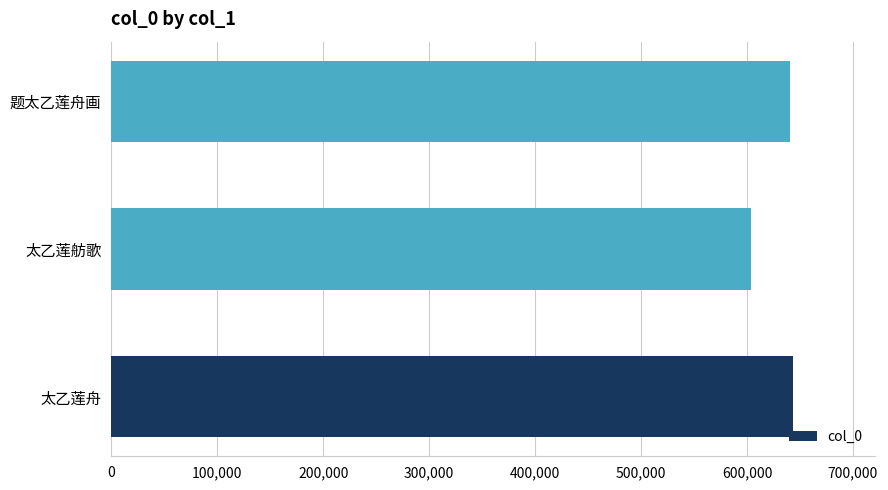

The value at 题太乙莲舟画 is 974077. True or false?

False